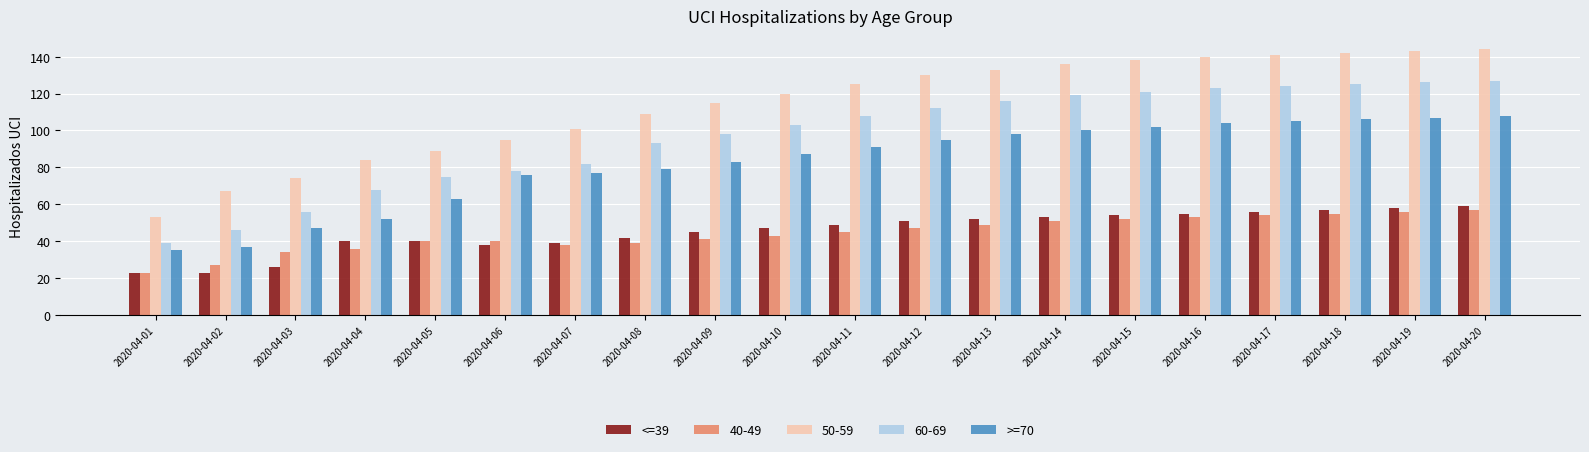

What is the spread (max minus min) of values at 2020-04-13?

84